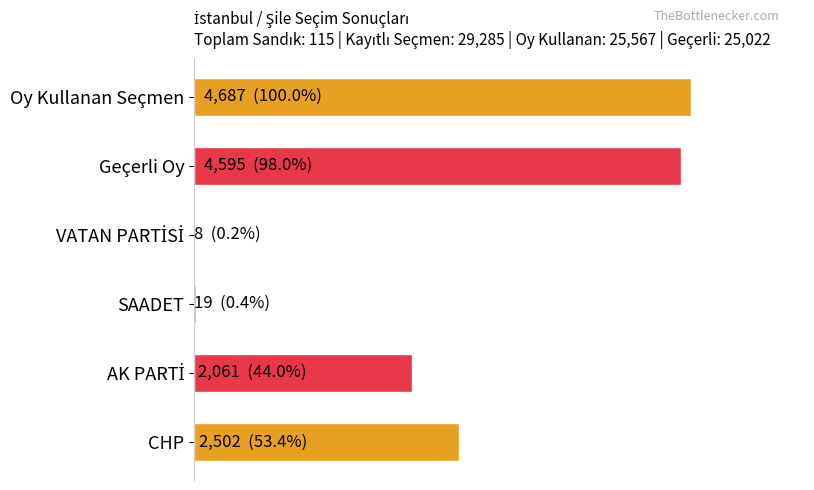

Does the chart contain any negative values?

No